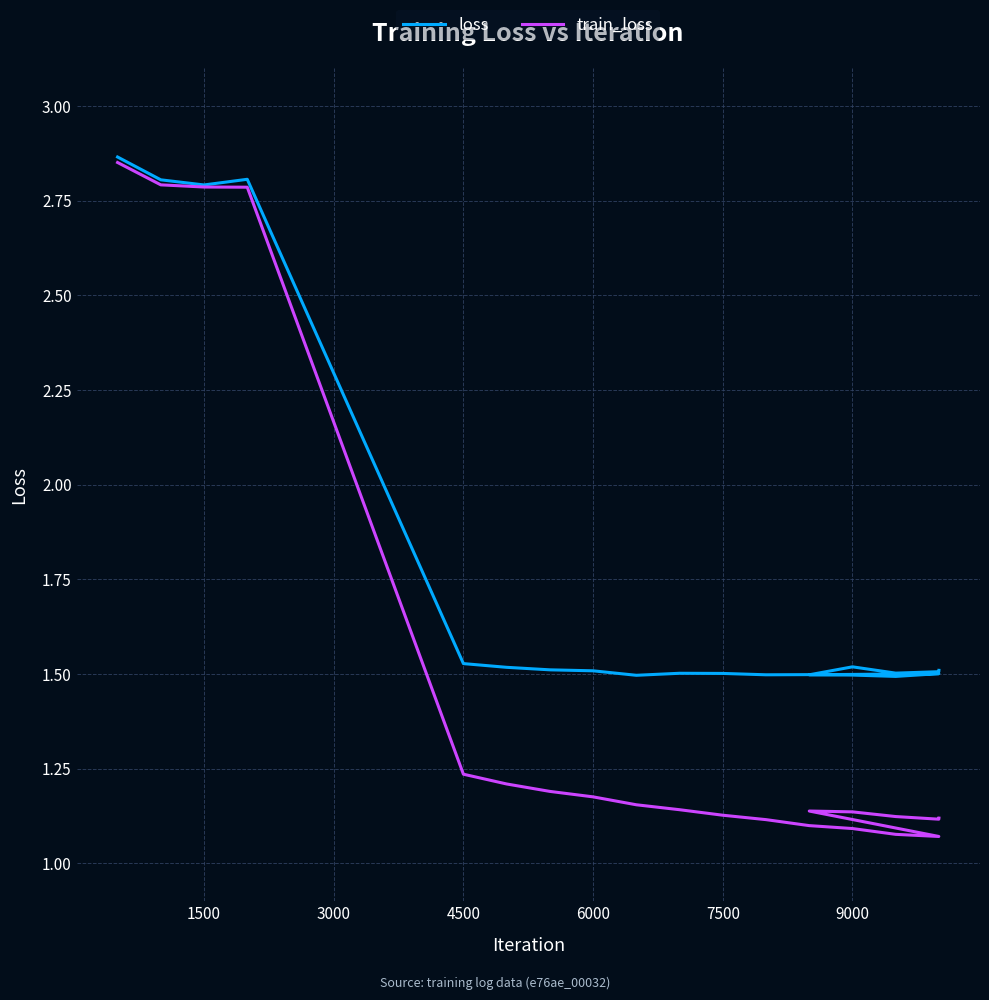

What is the value of the loss point at the 16th from the left?

1.5